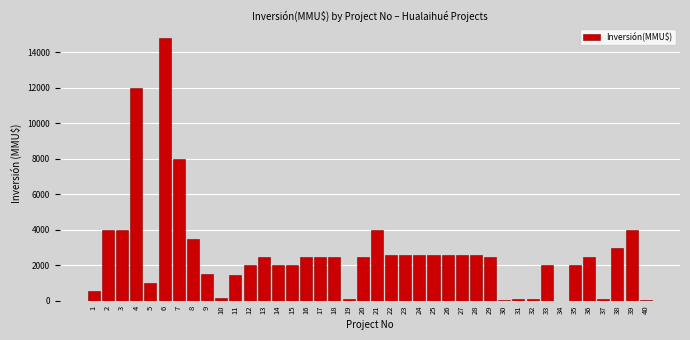

What is the sum of all values?

108193